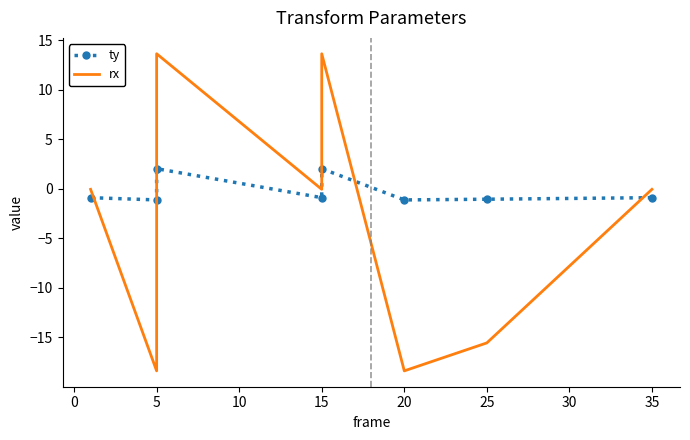

How many interior local peaks does the rx series have?

2